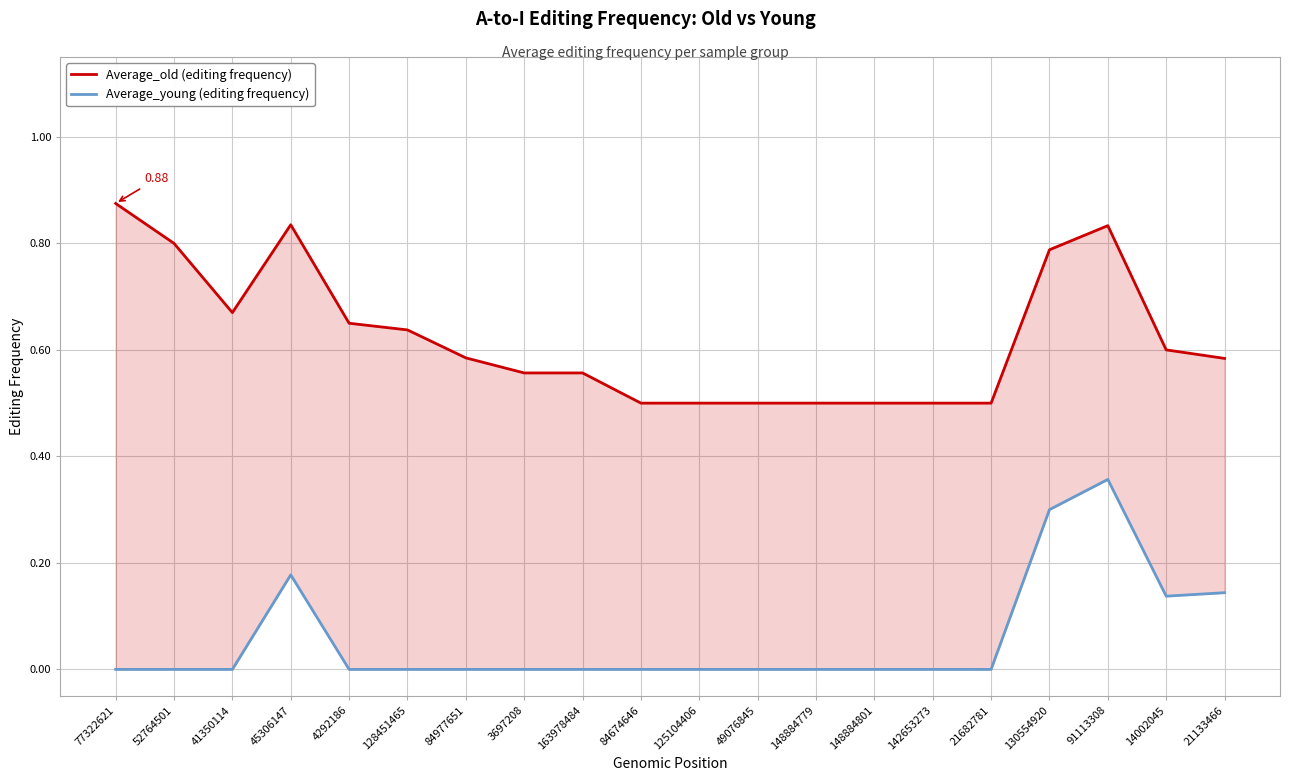

Reading left to right, transcribe all the data shown in this chart.

Average_old (editing frequency): 0.9	0.8	0.7	0.8	0.7	0.6	0.6	0.6	0.6	0.5	0.5	0.5	0.5	0.5	0.5	0.5	0.8	0.8	0.6	0.6
Average_young (editing frequency): 0.0	0.0	0.0	0.2	0.0	0.0	0.0	0.0	0.0	0.0	0.0	0.0	0.0	0.0	0.0	0.0	0.3	0.4	0.1	0.1